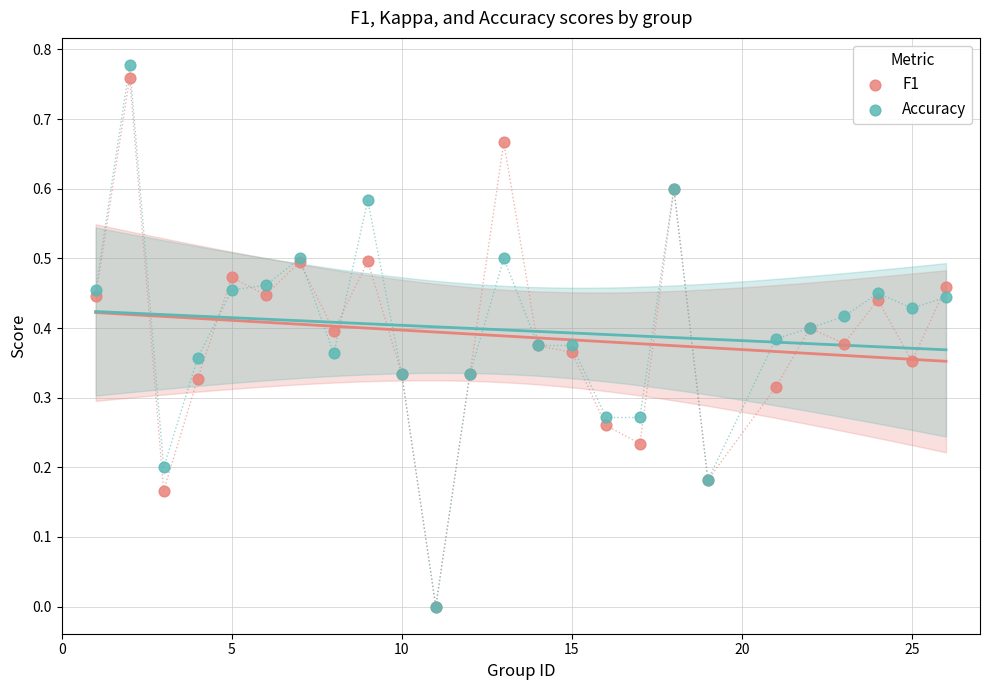

Which series has the widest spread of Y values?

Accuracy